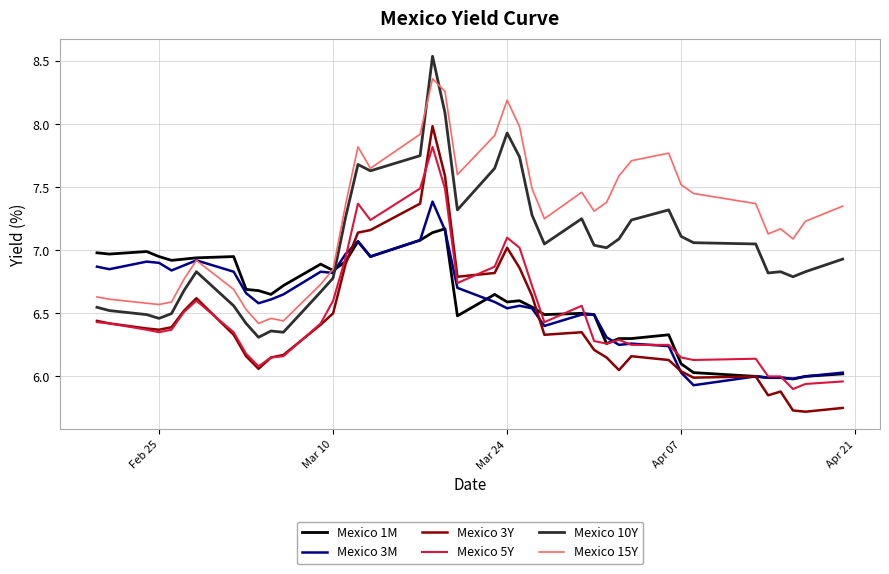

List the series in order of their peak value, highest first.

Mexico 10Y, Mexico 15Y, Mexico 3Y, Mexico 5Y, Mexico 3M, Mexico 1M